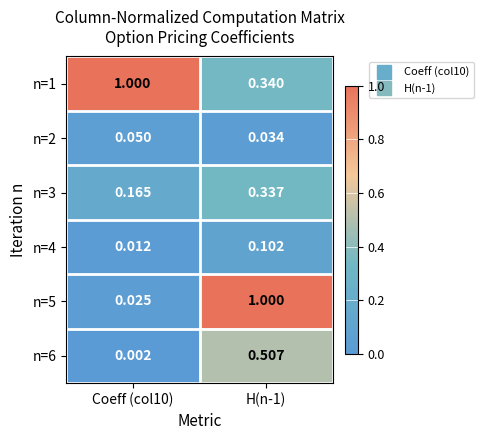

Is the value of n=3 at H(n-1) greater than the value of n=5 at H(n-1)?

No